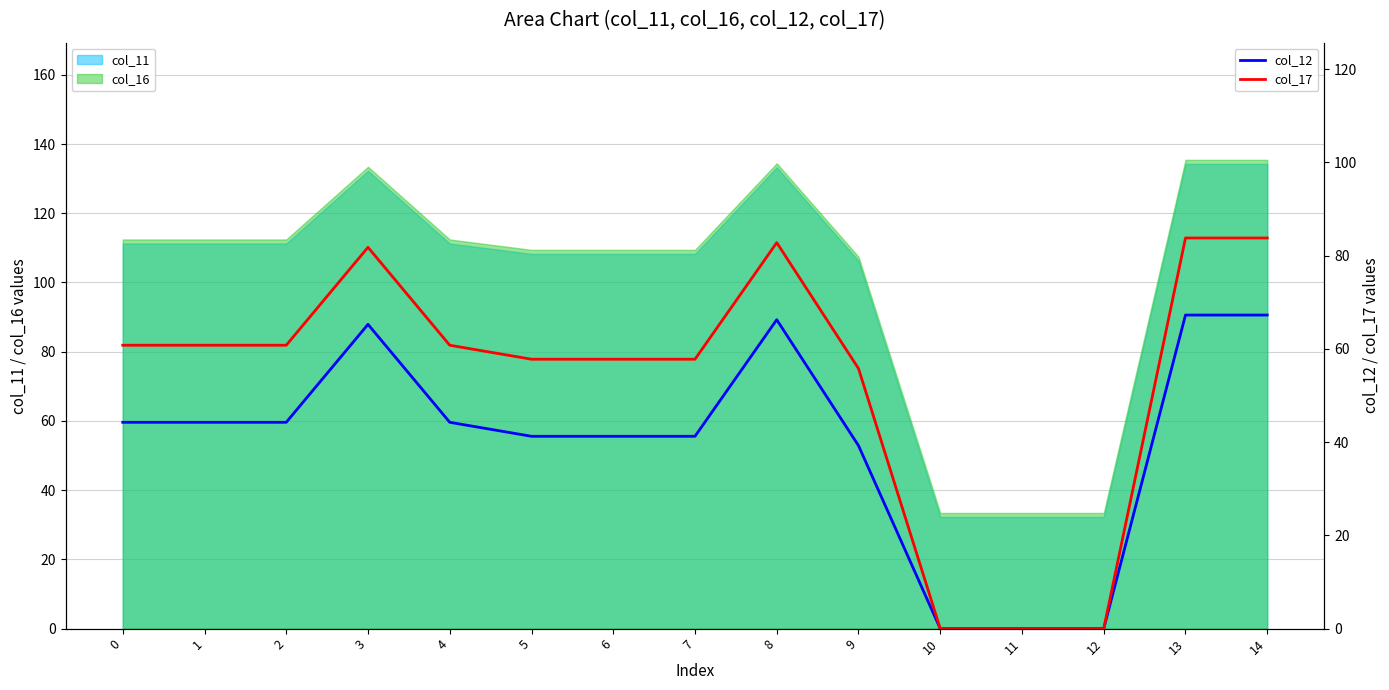

Rank the categories by col_17 value from highest to lowest.

13, 14, 8, 3, 0, 1, 2, 4, 5, 6, 7, 9, 10, 11, 12